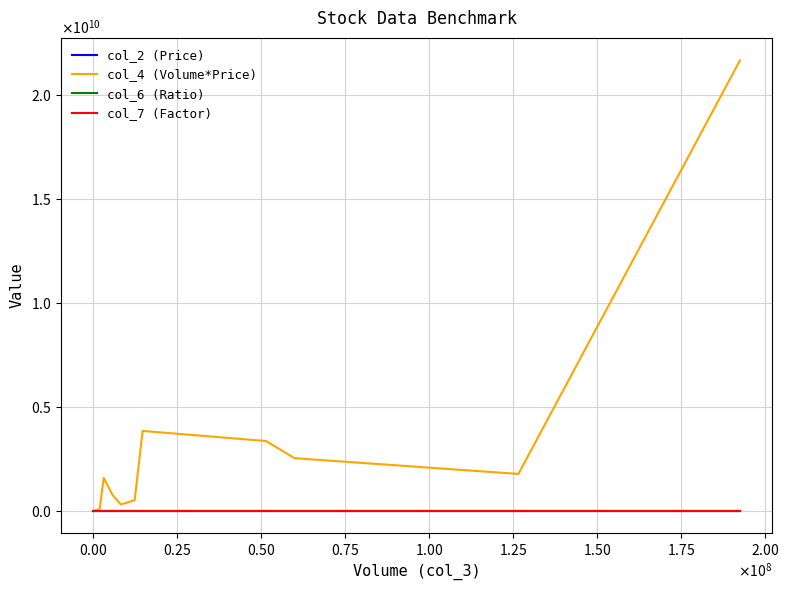

What are all the series names shown in the legend?

col_2 (Price), col_4 (Volume*Price), col_6 (Ratio), col_7 (Factor)